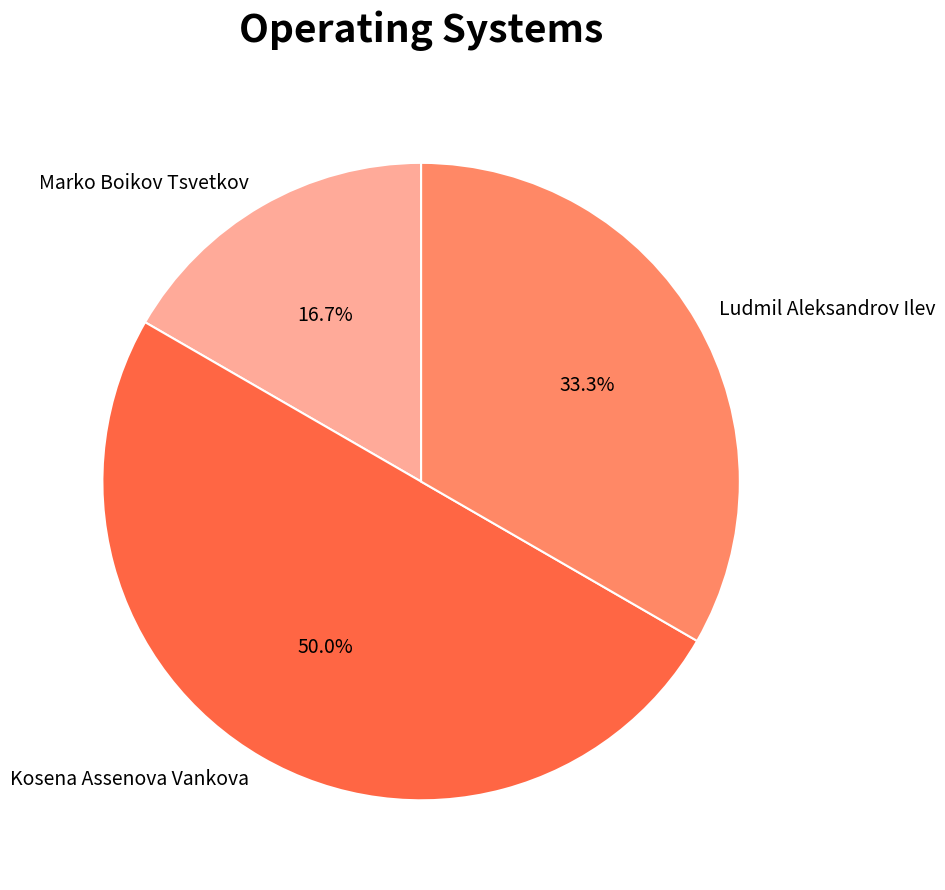

To the nearest percent, what is the average slice percentage?

33%